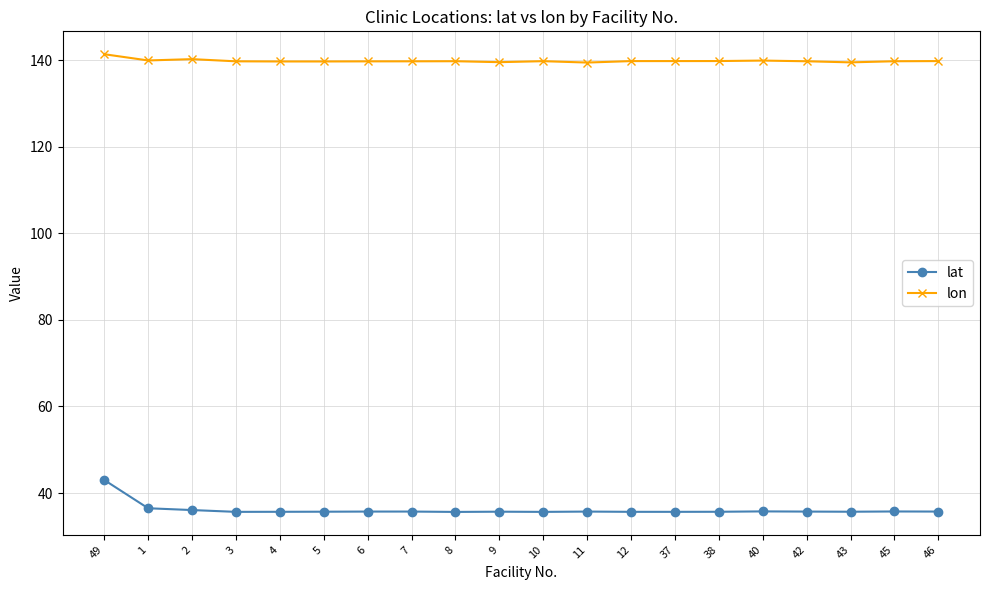

What is the average value of the lon series?

139.8